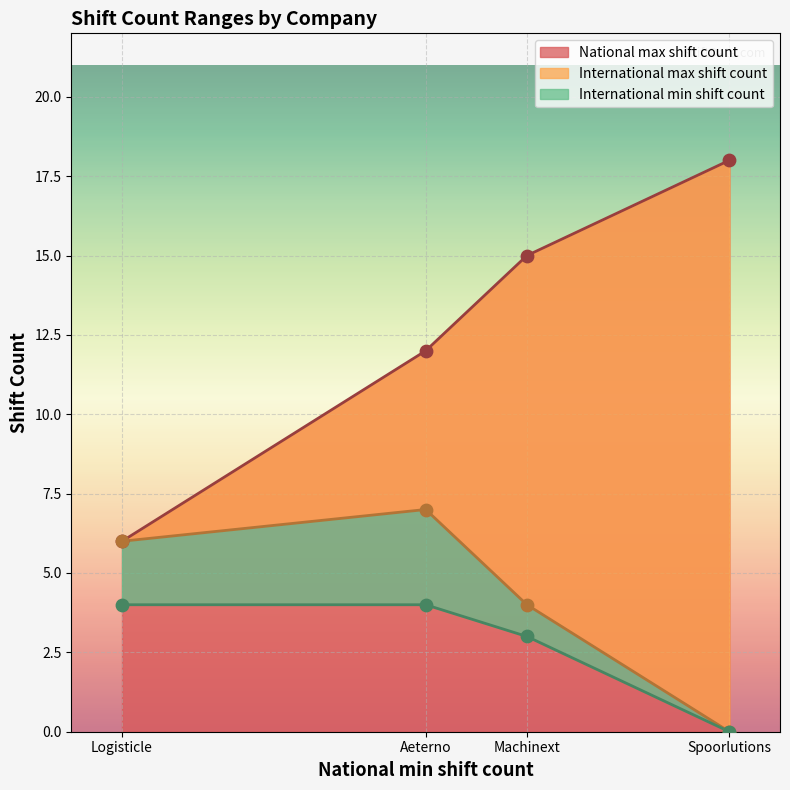

Which series has the largest Y range (max minus min)?

National max shift count